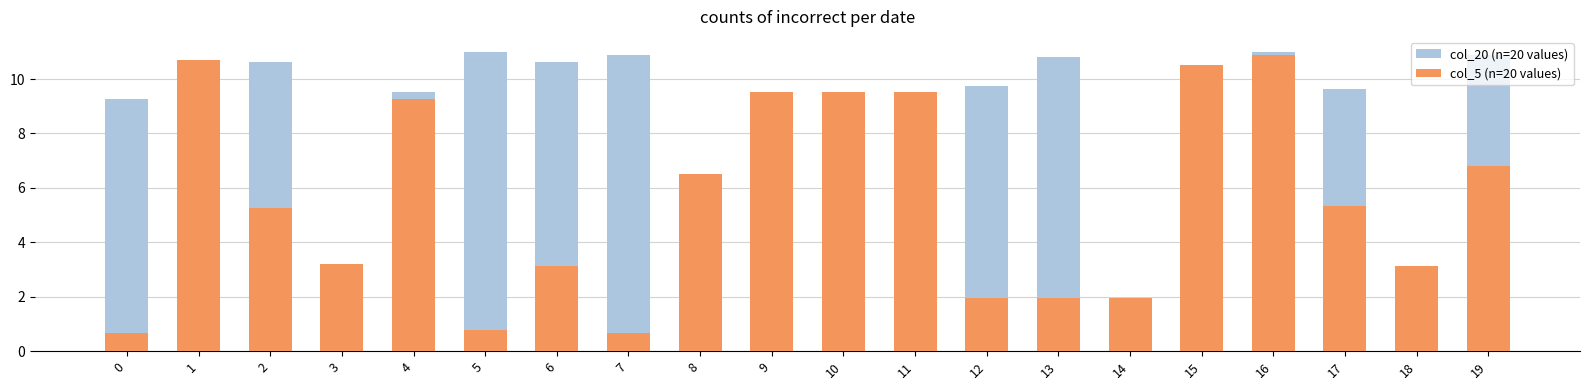

Between 15 and 6, which is larger?

6